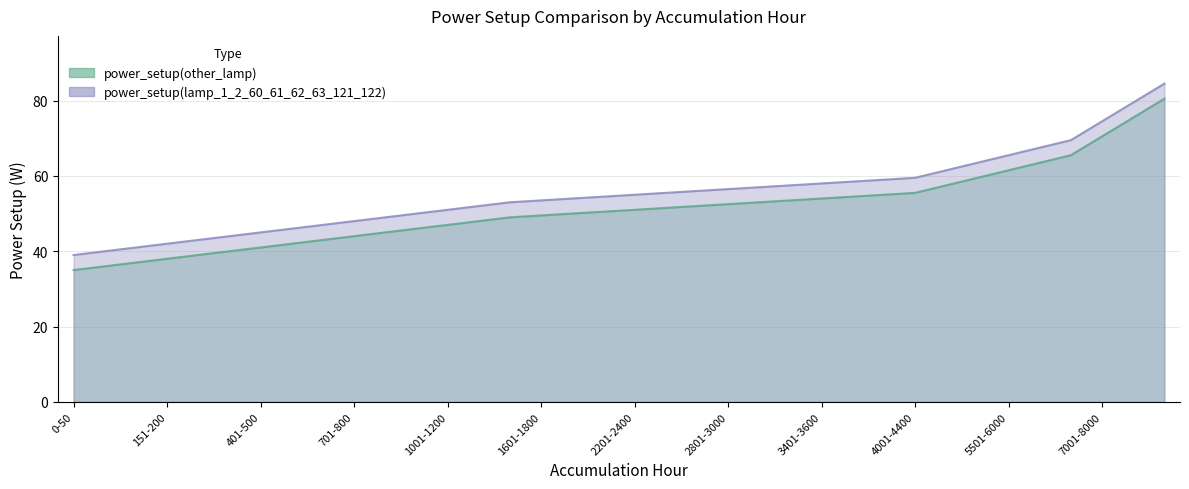

Which category has the highest value in the power_setup(lamp_1_2_60_61_62_63_121_122) series?

9001-9999